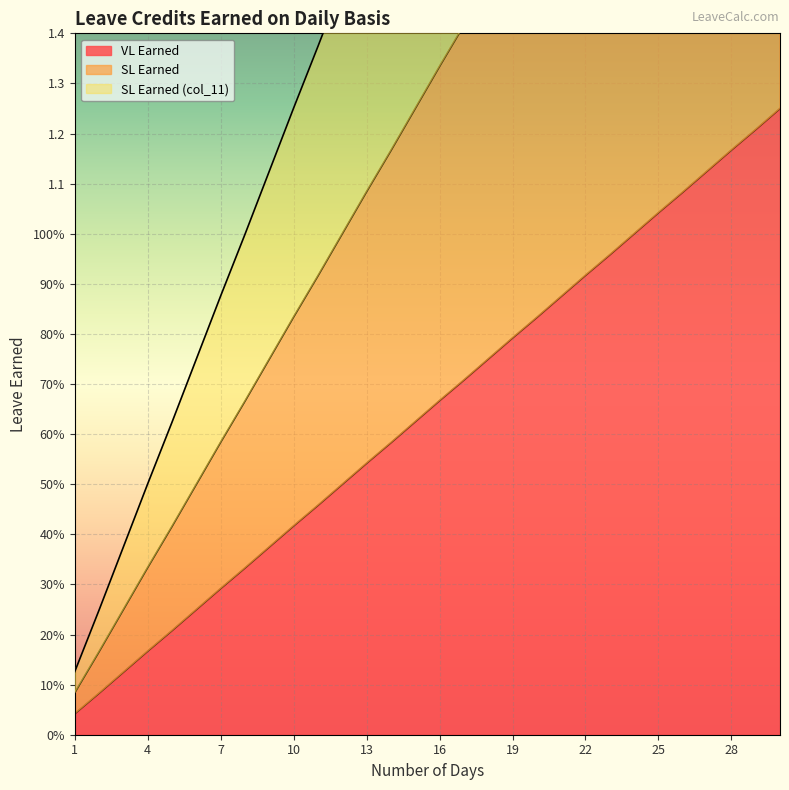

Where does the SL Earned series first go above 1?

13